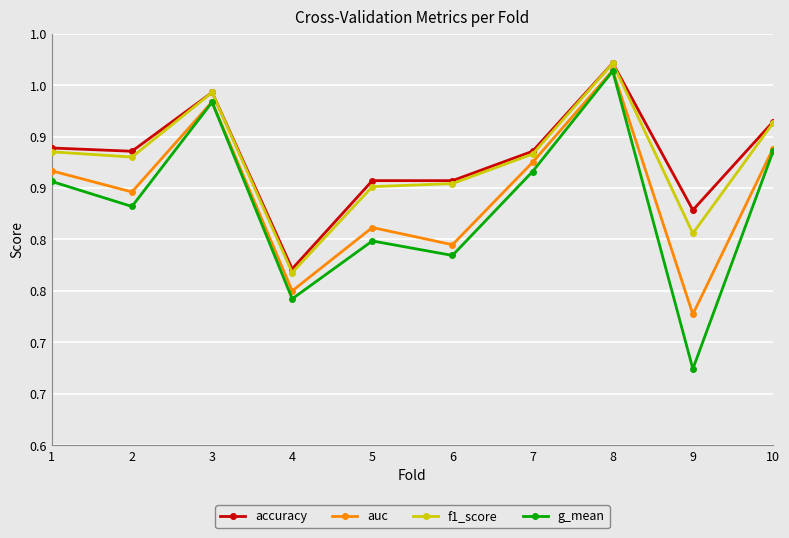

Which category has the highest value across all series?

8